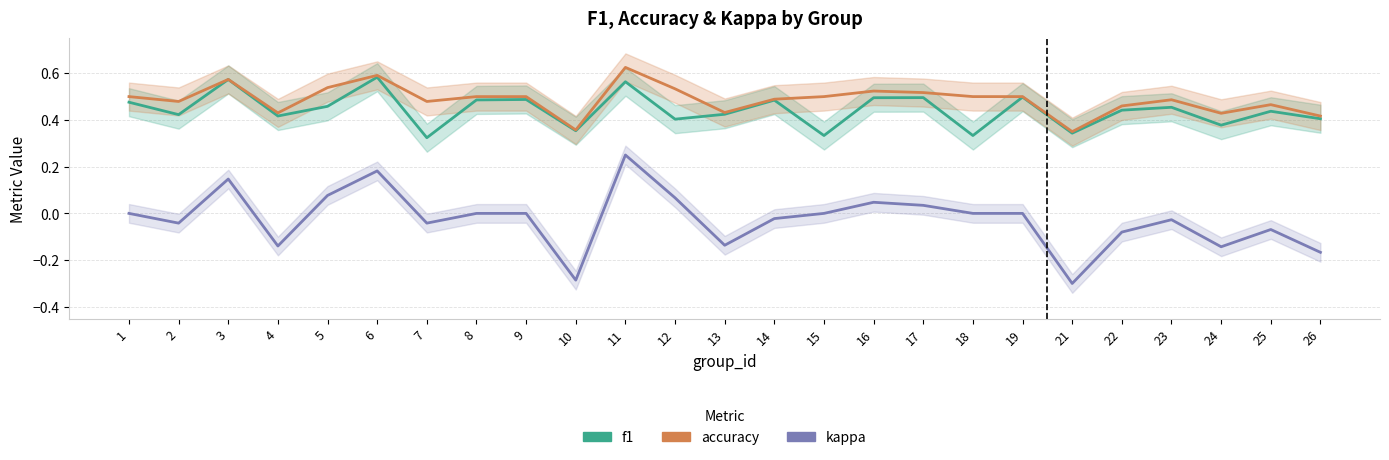

At which label does kappa first exceed 0?

3